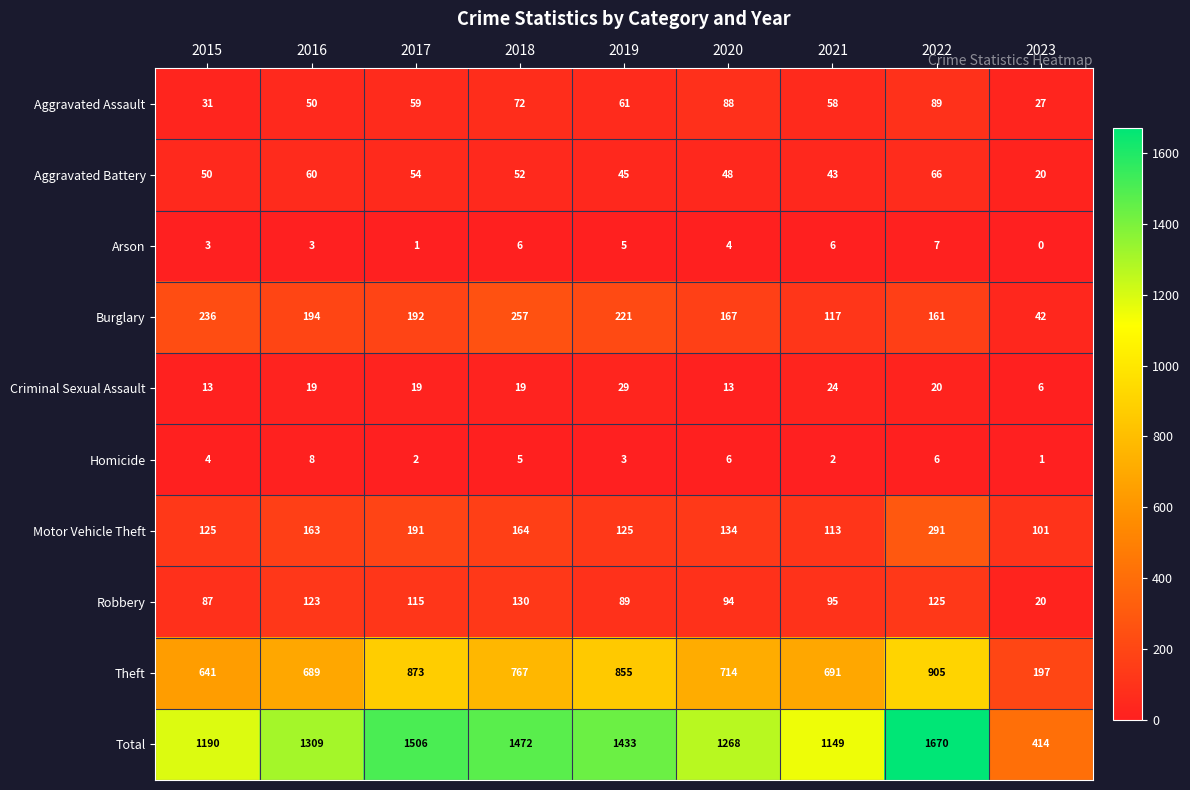

Which series changed the most between 2015 and 2018?

Total